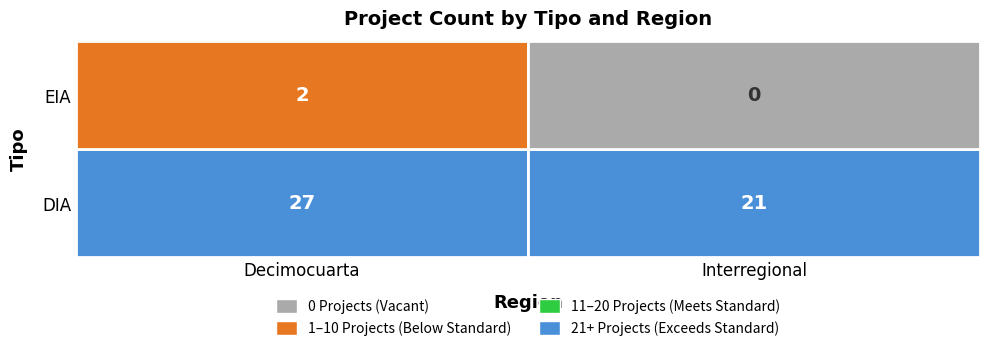

Rank the categories by EIA value from highest to lowest.

Decimocuarta, Interregional